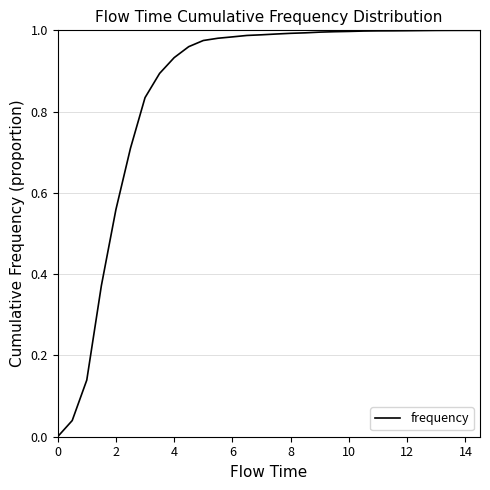

What is the difference between the maximum and minimum values?

1.0